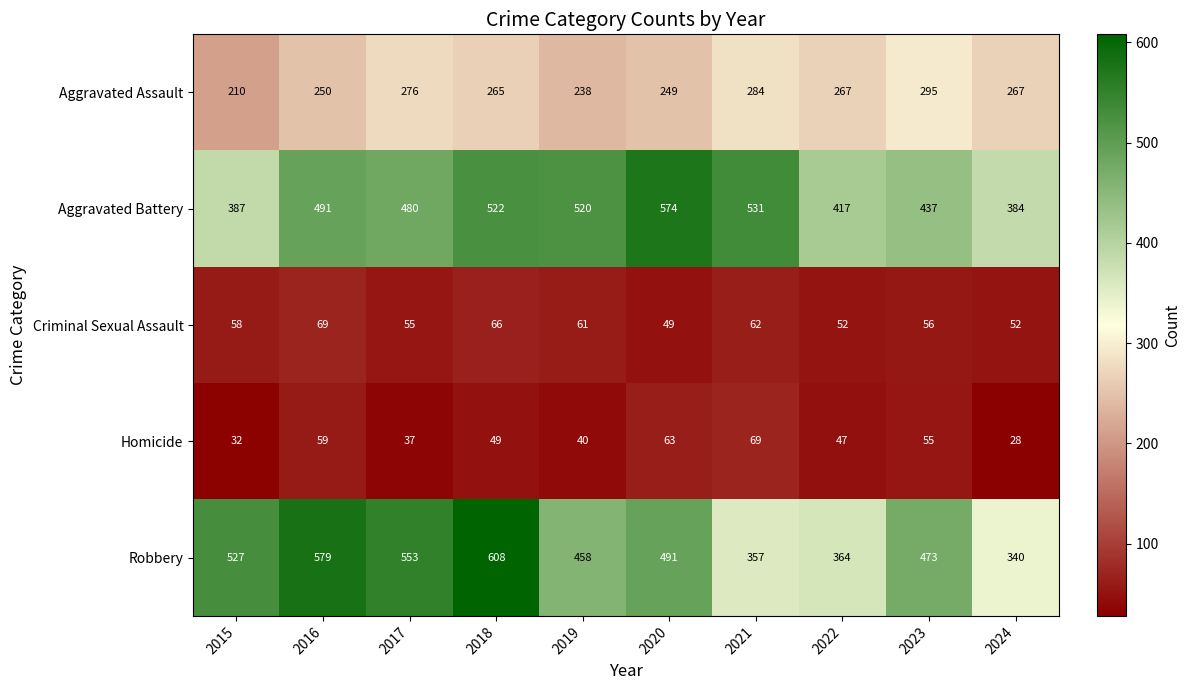

At which label does Homicide reach its minimum?

2024